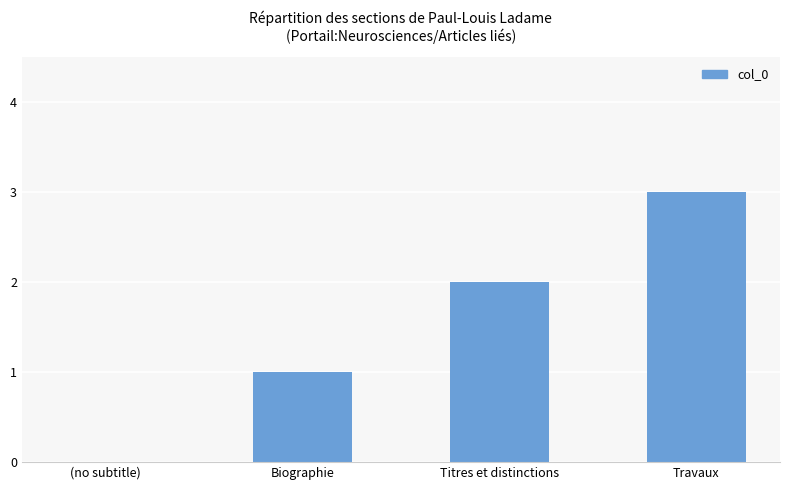

What is the maximum value shown in the chart?

3